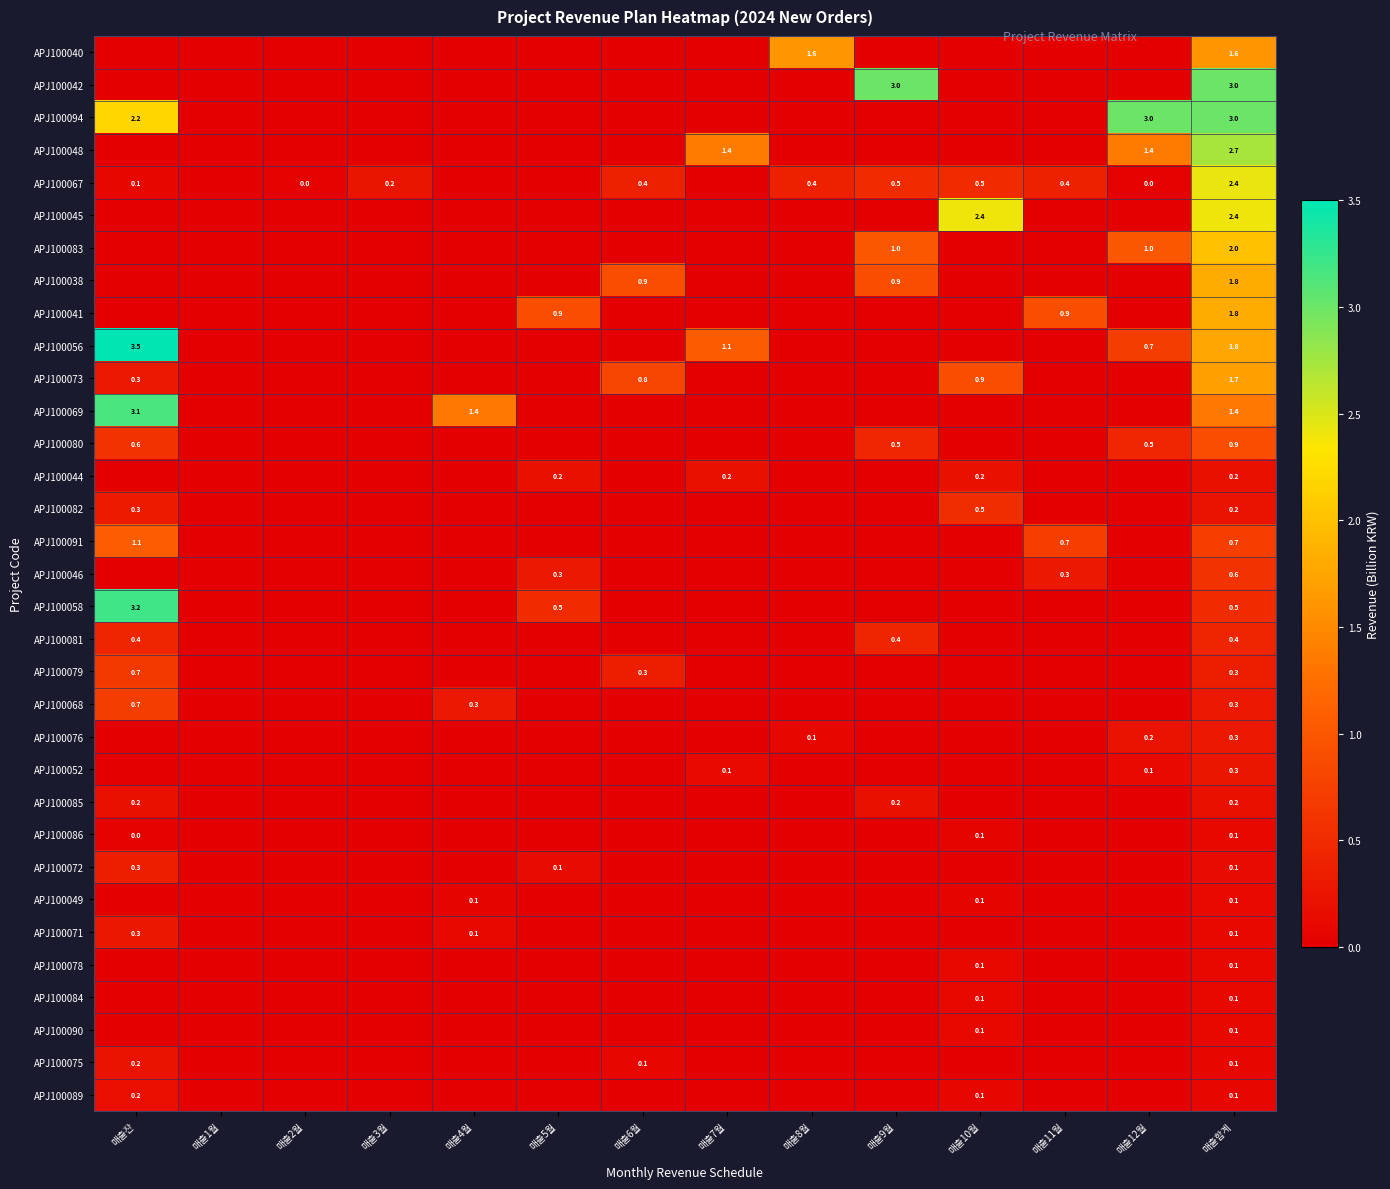

What is the total value across all series at 매출합계?

31.4